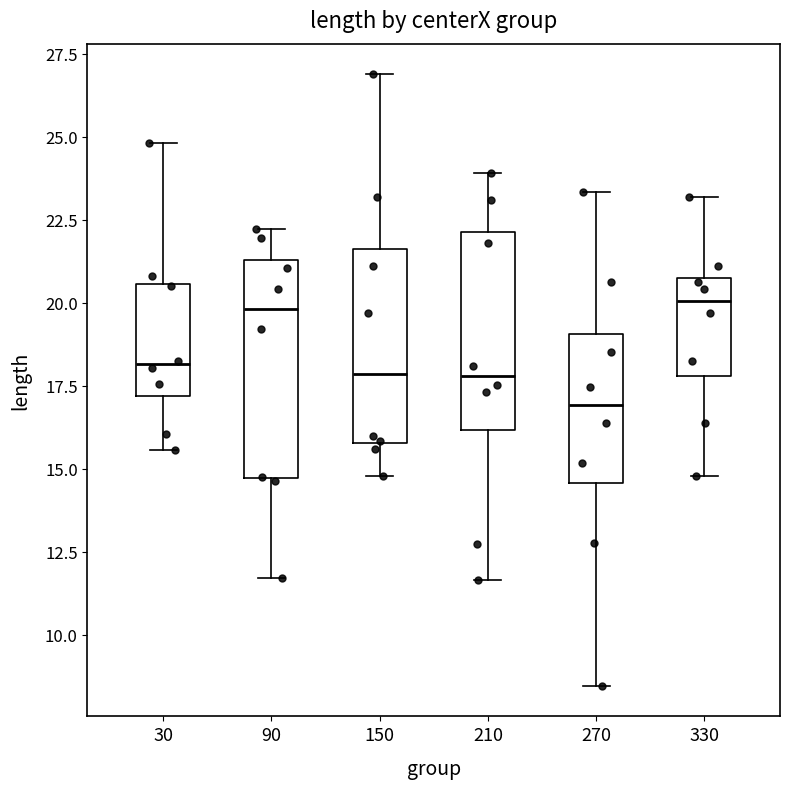

Reading left to right, read every box against the y-axis: the position of its median line, the range the box covers, and the ends of its whiskers. The values are not printed on the chart, so give them approximately, as read against the axis.

30: median 18.0, box 17.0 to 20.5, whiskers 15.5 to 25.0
90: median 20.0, box 14.5 to 21.5, whiskers 11.5 to 22.0
150: median 18.0, box 16.0 to 21.5, whiskers 15.0 to 27.0
210: median 18.0, box 16.0 to 22.0, whiskers 11.5 to 24.0
270: median 17.0, box 14.5 to 19.0, whiskers 8.5 to 23.5
330: median 20.0, box 18.0 to 20.5, whiskers 15.0 to 23.0